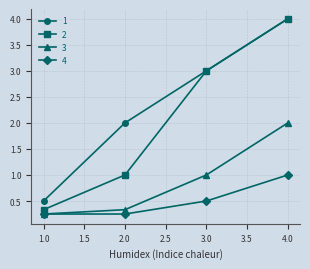

What is the maximum value for 1?

4.0